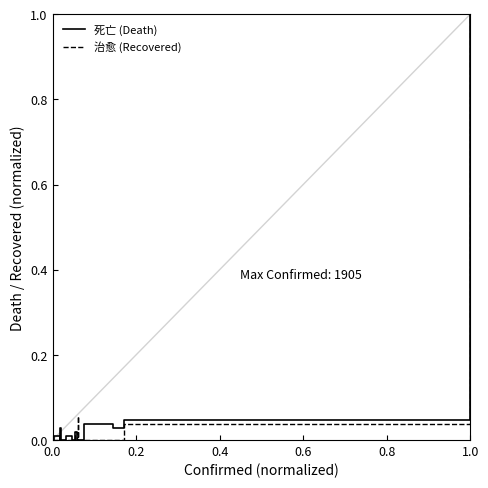

True or false: 治愈 (Recovered) and 死亡 (Death) cross at least once.

False